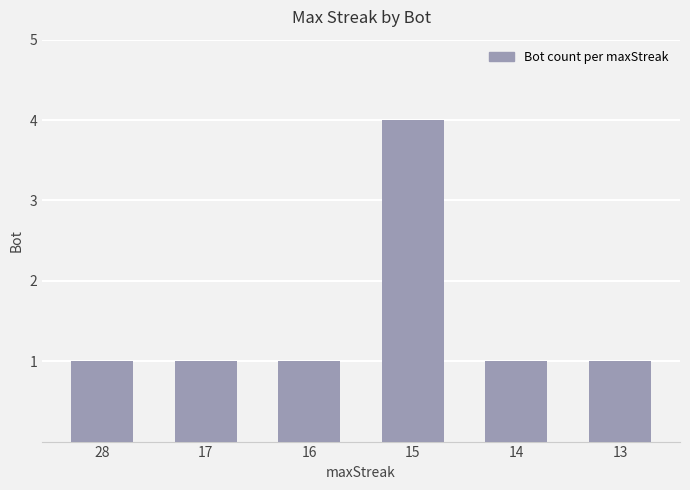

What is the average value?

2